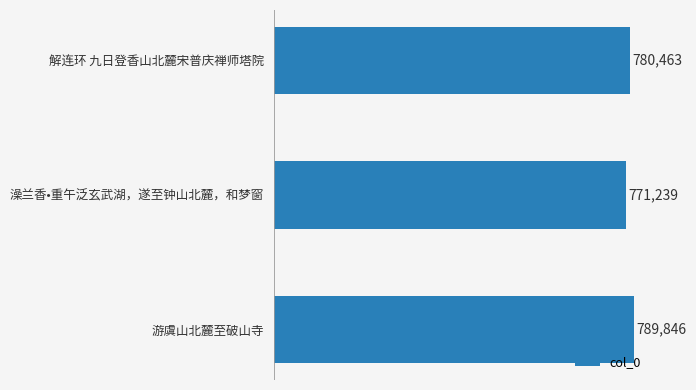

Reading bottom to top, transcribe all the data shown in this chart.

游虞山北麓至破山寺=789846	澡兰香•重午泛玄武湖，遂至钟山北麓，和梦窗=771239	解连环 九日登香山北麓宋普庆禅师塔院=780463